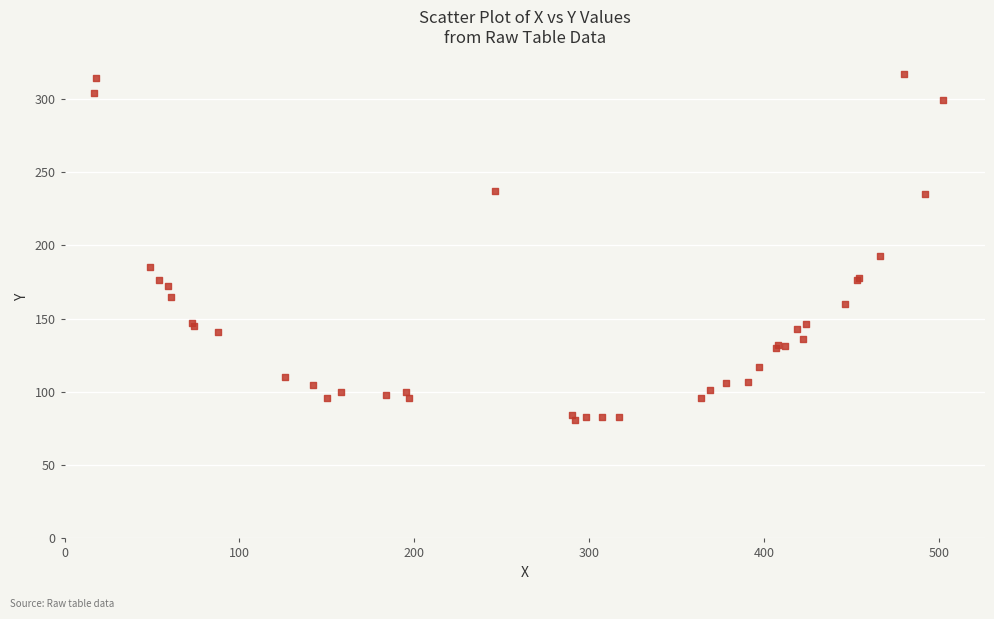

What Y value in the scatter plot is closest to 199?

193